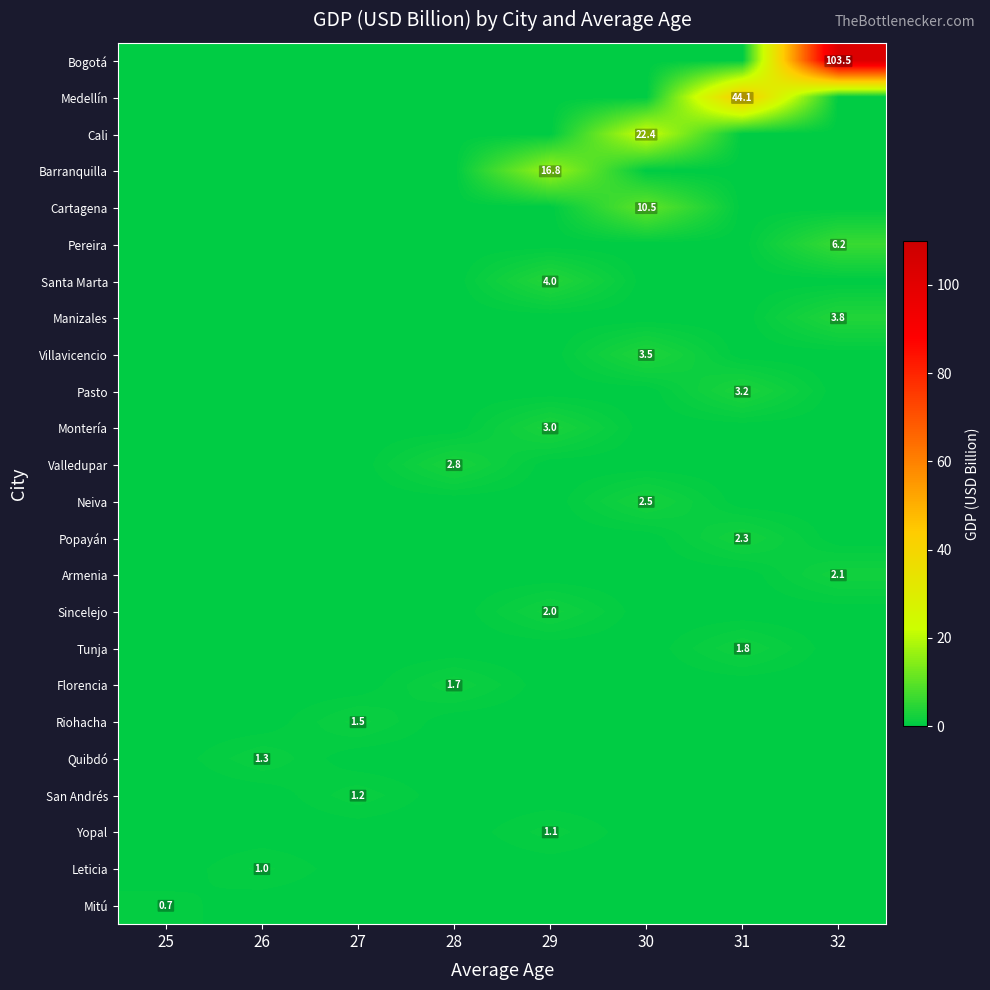

Which has a higher value, 27 or 25?

27